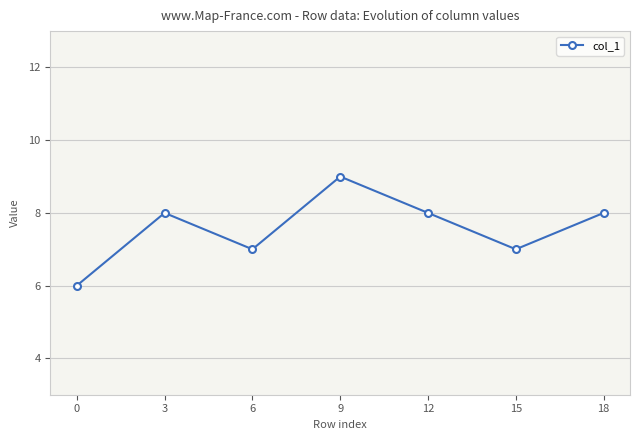

What is the approximate value at 6?

7